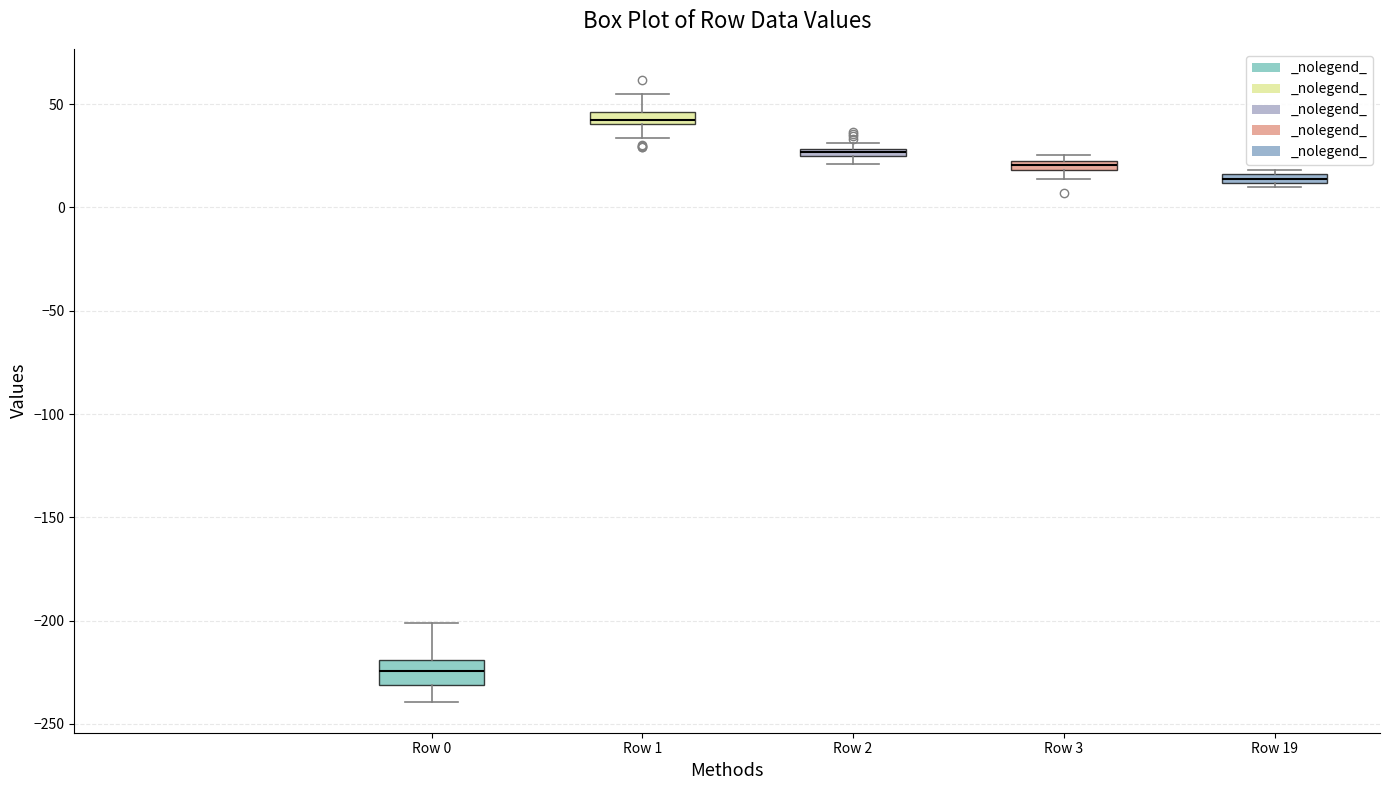

Which box has the highest median line?

Row 1